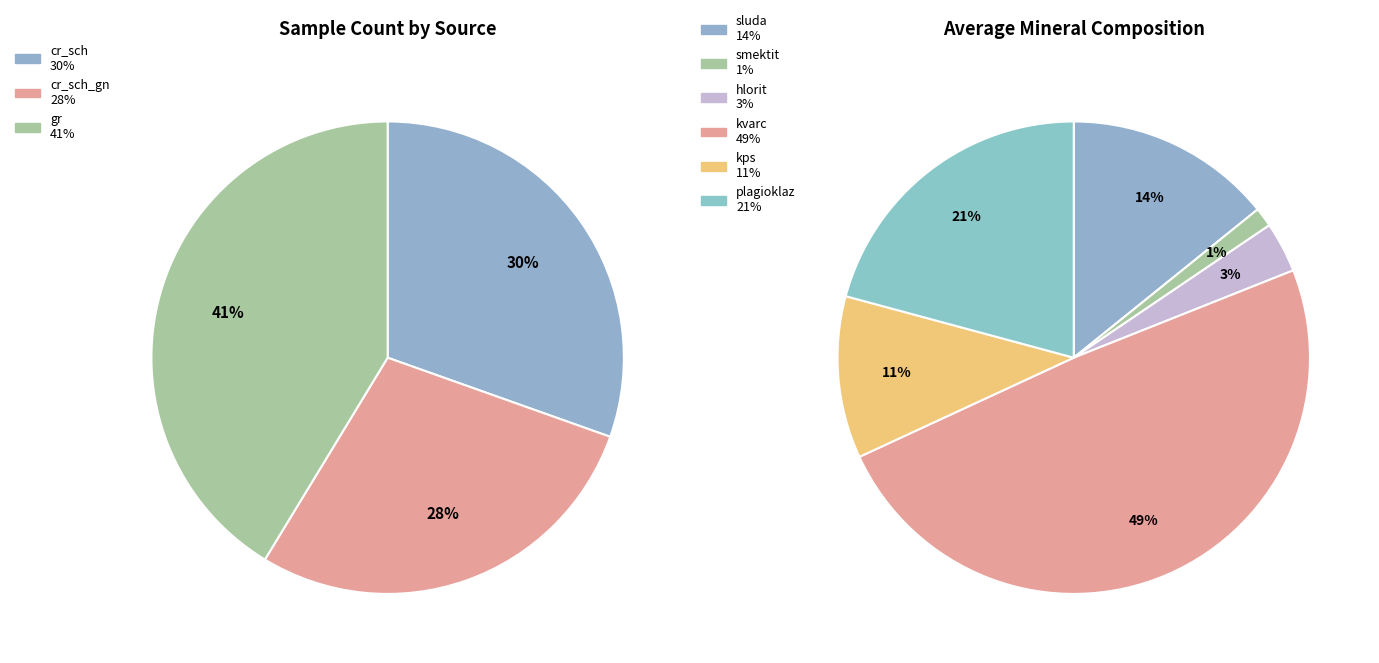

What is the ratio of the value at cr_sch_gn to the value at gr?

0.7